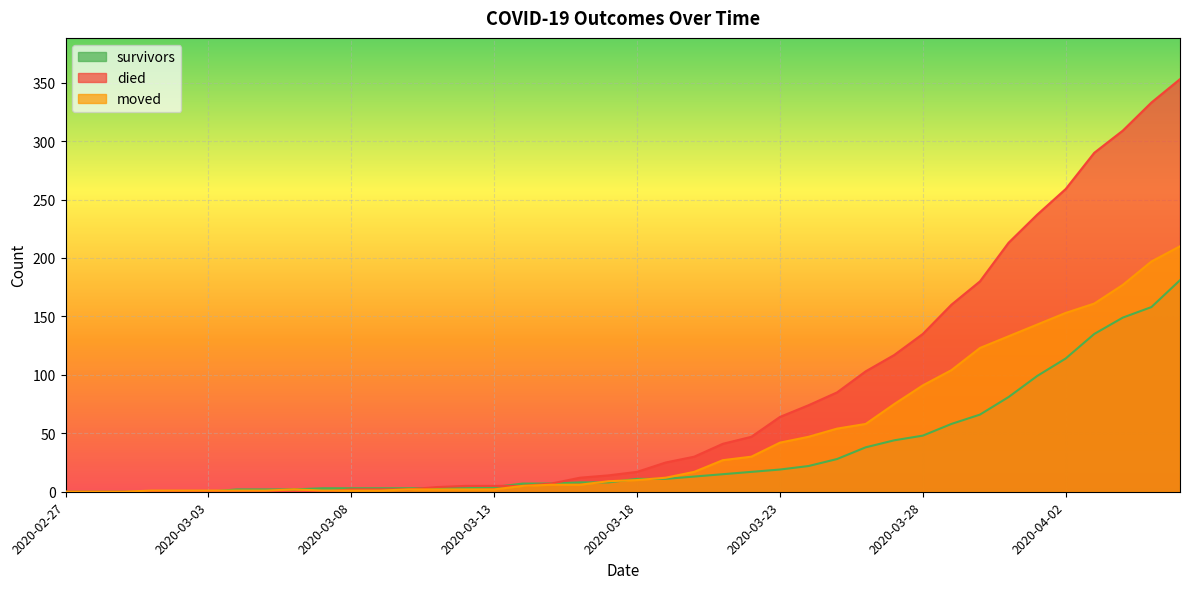

How many positive values does the died series have?

30